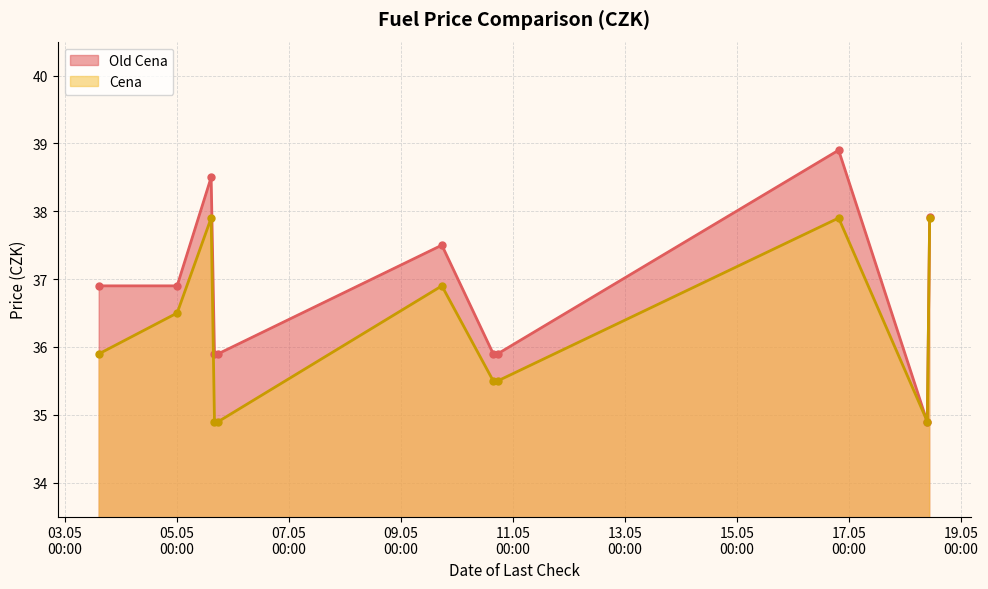

How many interior local valleys does the Cena series have?

3